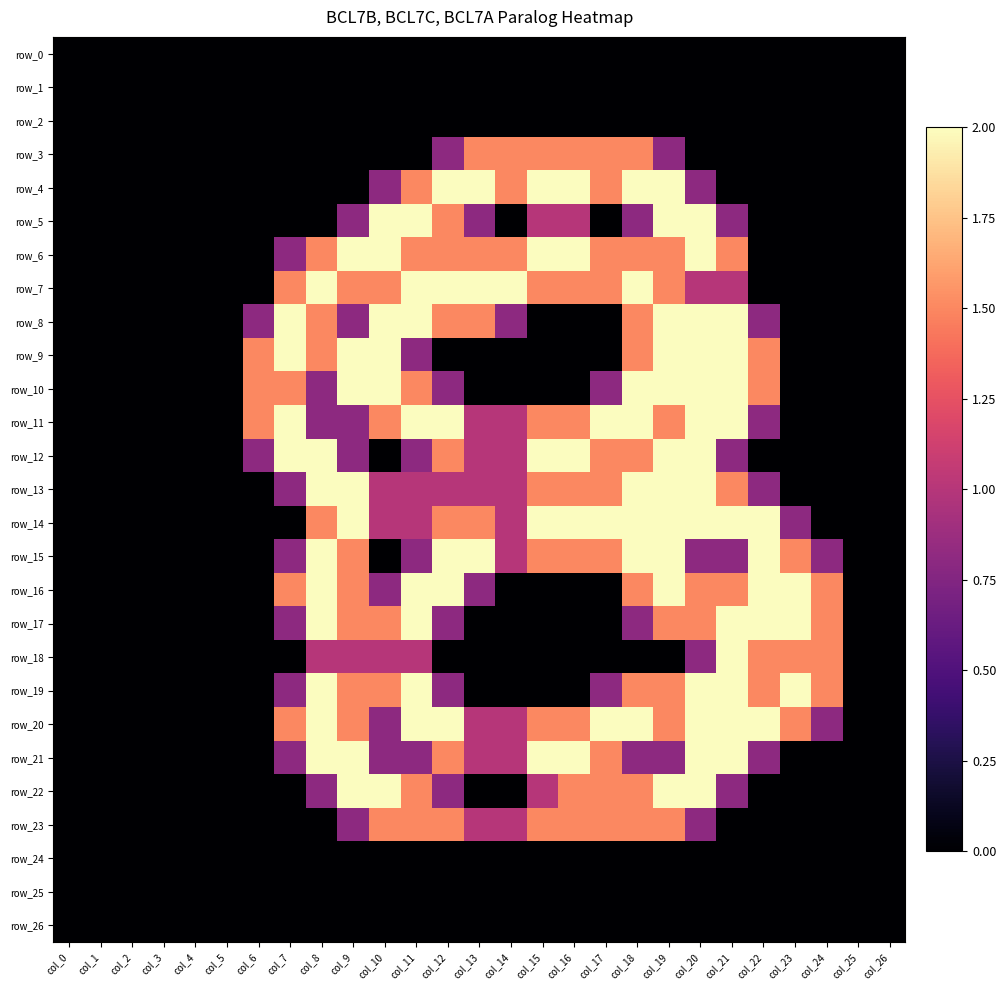

Which category has the highest value across all series?

col_12